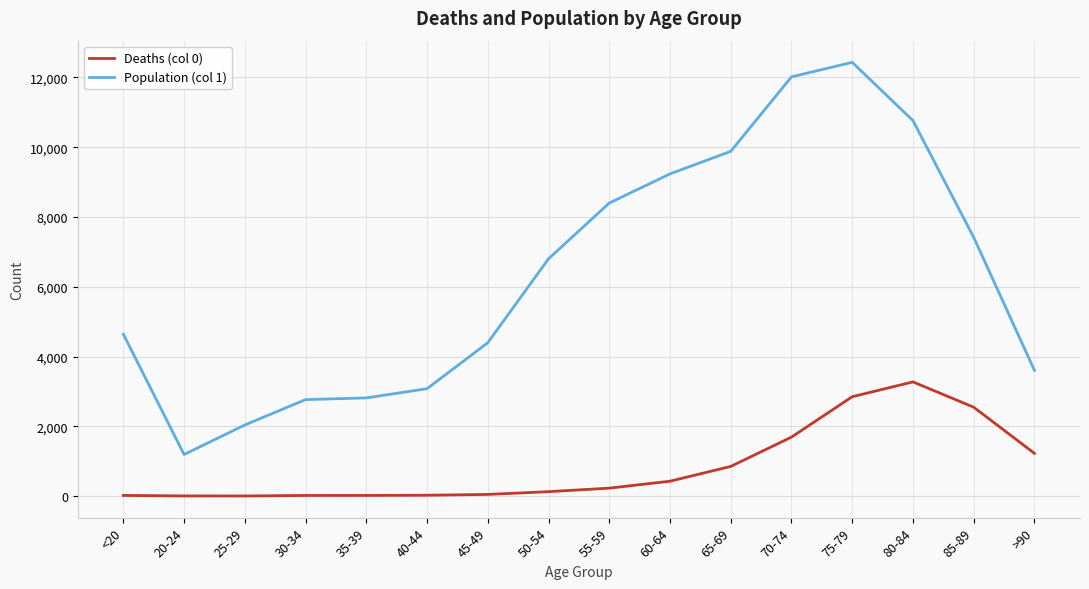

List the series in order of their peak value, lowest first.

Deaths (col 0), Population (col 1)